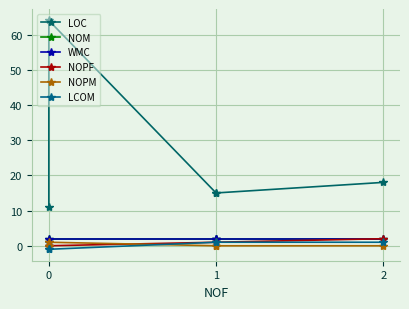

What is the highest value of the LCOM series?

1